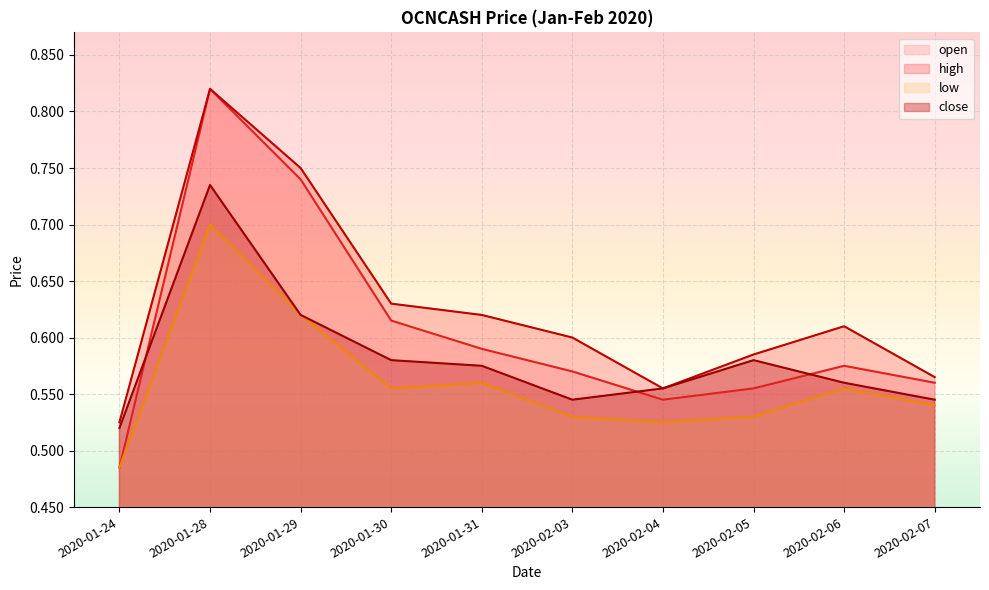

True or false: high and close intersect in this chart.

False